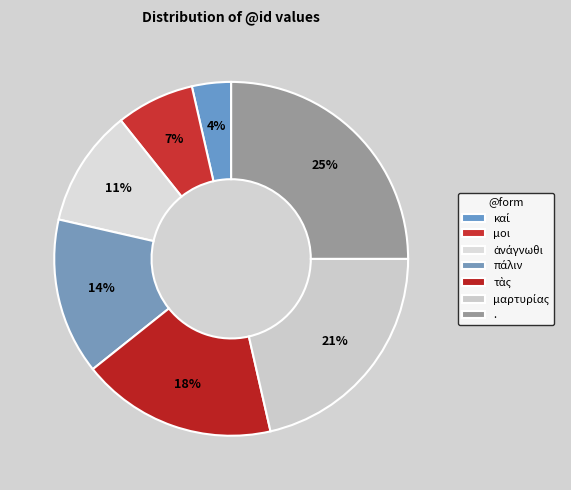

Count the number of slices in the pie.

7